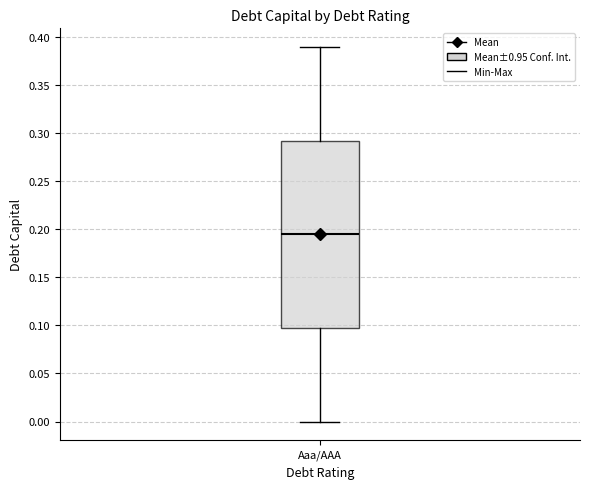

Transcribe this box plot: give where the median line is, the range the box spans, and where the two whiskers end, as read against the y-axis. The values are not printed on the chart, so give them approximately, as read against the axis.

median 0.195, box 0.100 to 0.295, whiskers 0.000 to 0.390